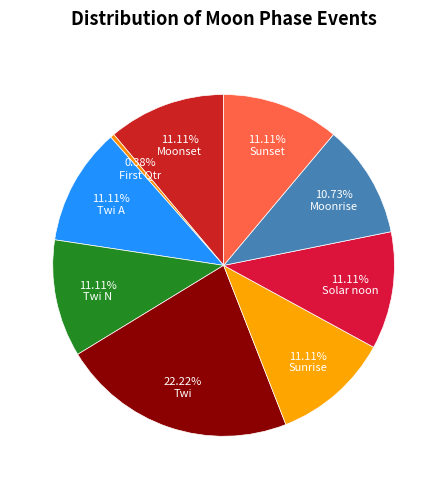

Which slice is the largest?

Twi